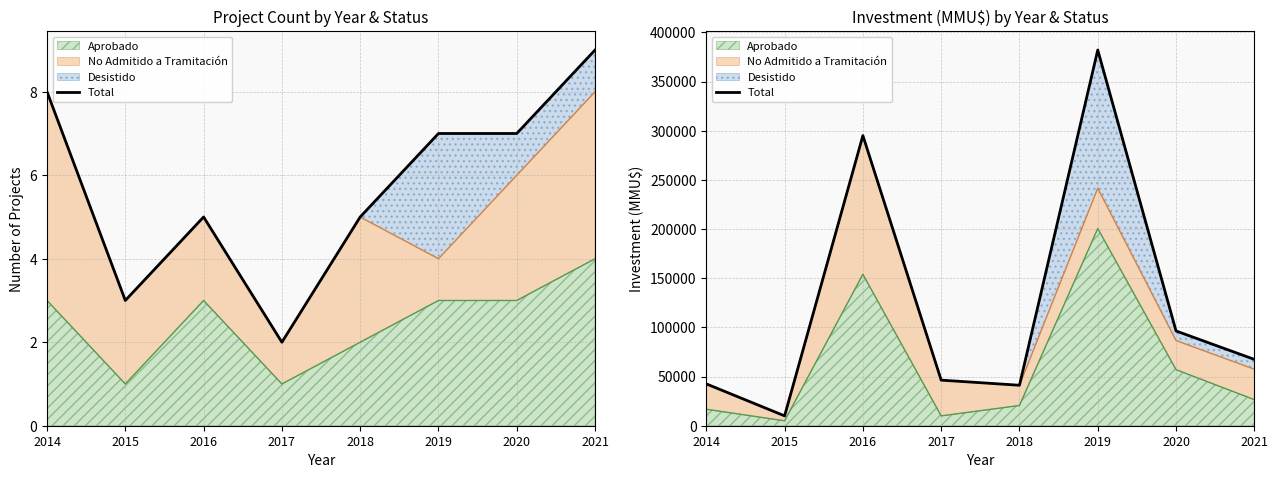

The chart shows a value of 529572 at 2016. True or false?

False